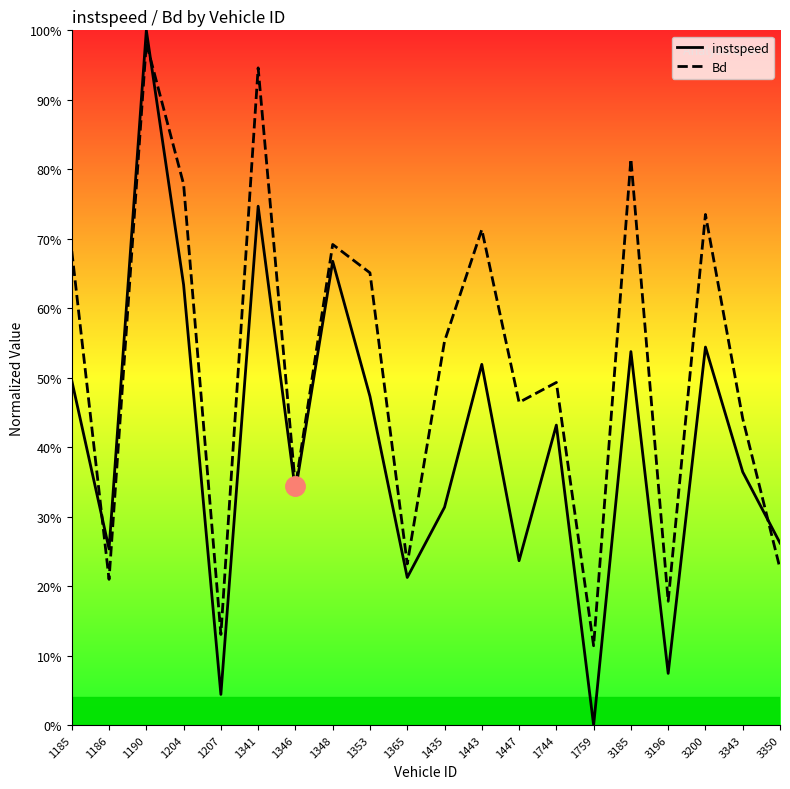

What are all the series names shown in the legend?

instspeed, Bd